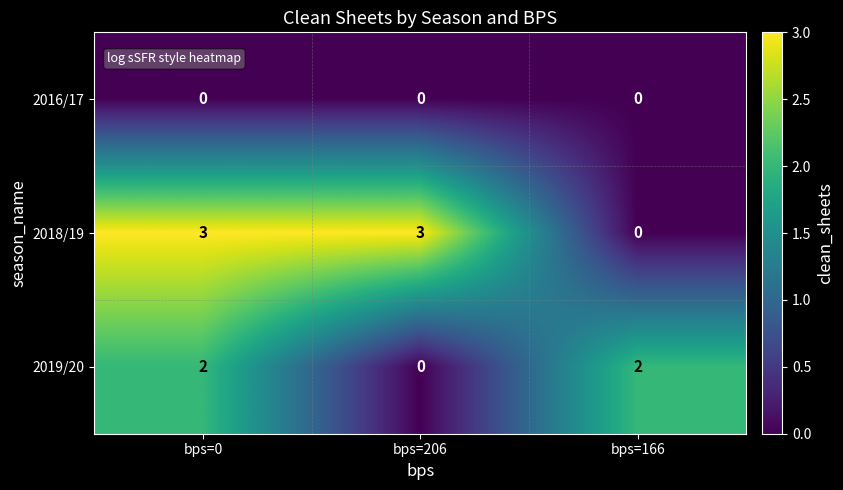

List the series in order of their peak value, highest first.

2018/19, 2019/20, 2016/17